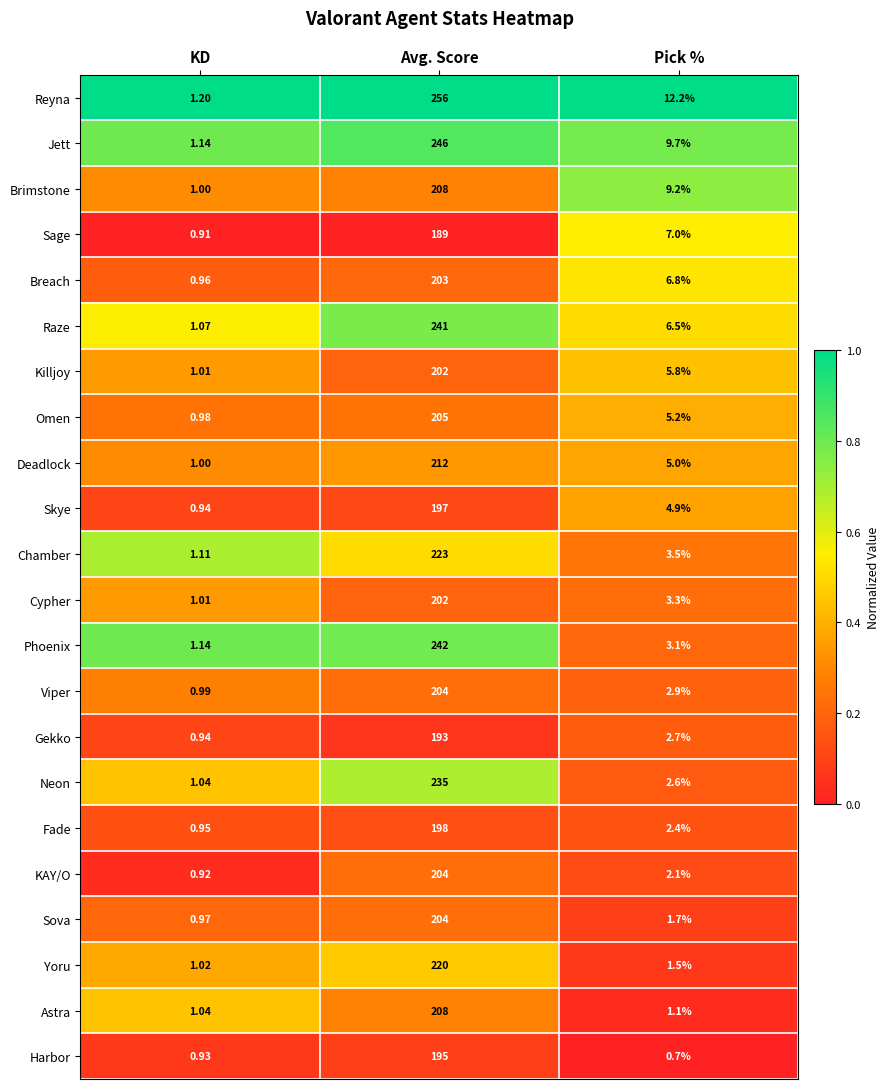

Between Avg. Score and Pick %, which series saw the biggest shift?

Reyna